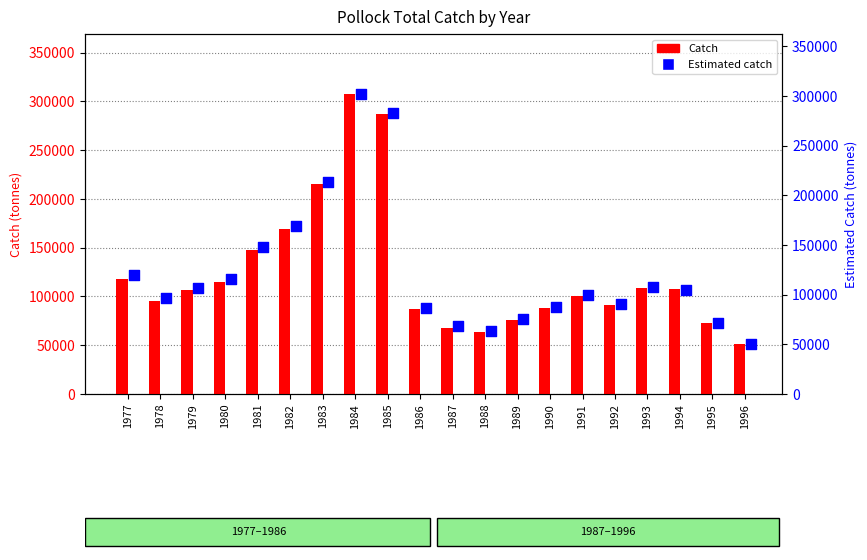

Which series has the largest total across all categories?

Catch